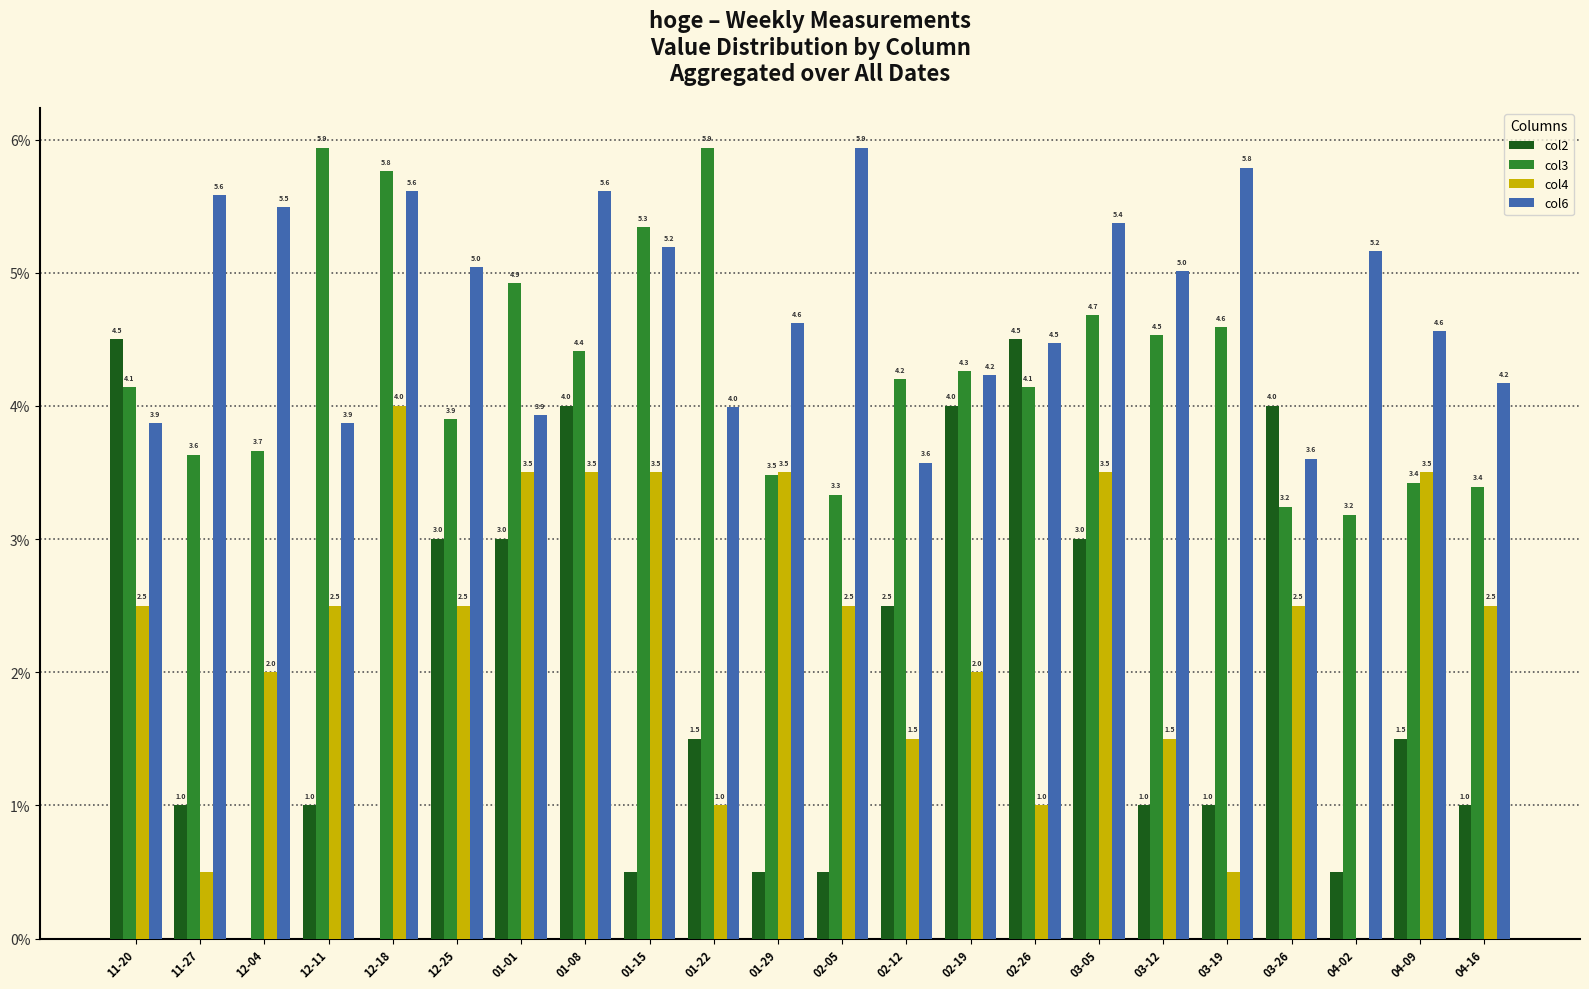

What is the spread (max minus min) of values at 04-02?

5.2